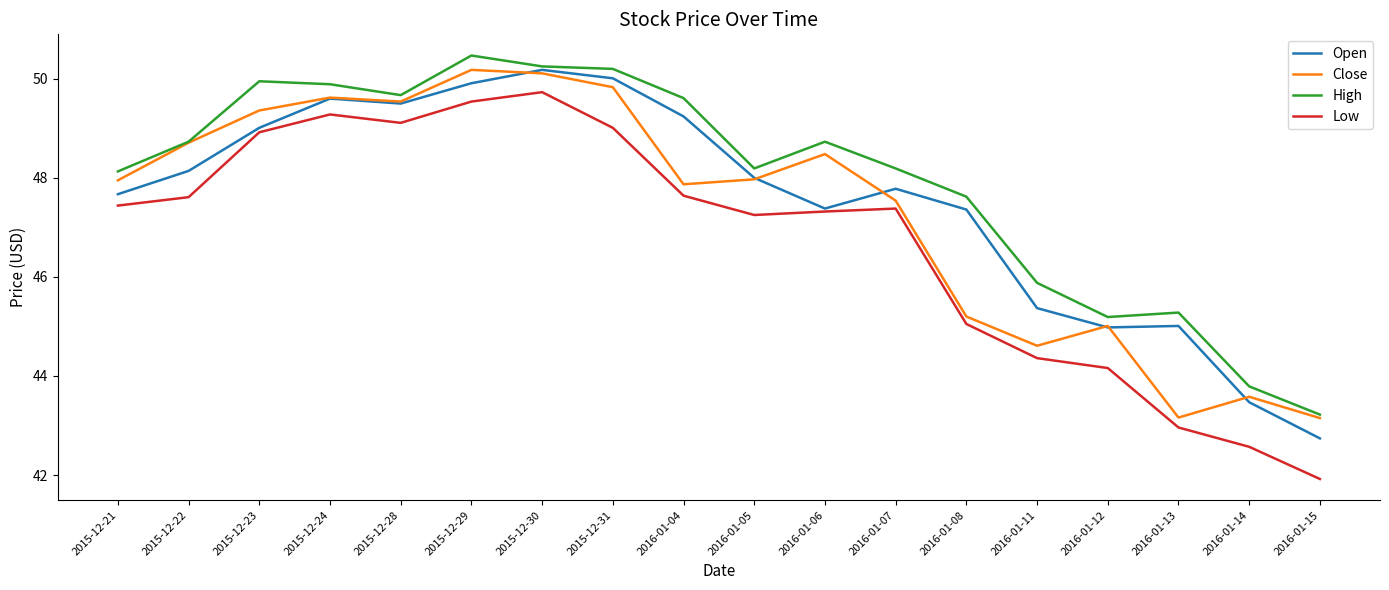

What is the total value across all series at 2016-01-06?

191.9